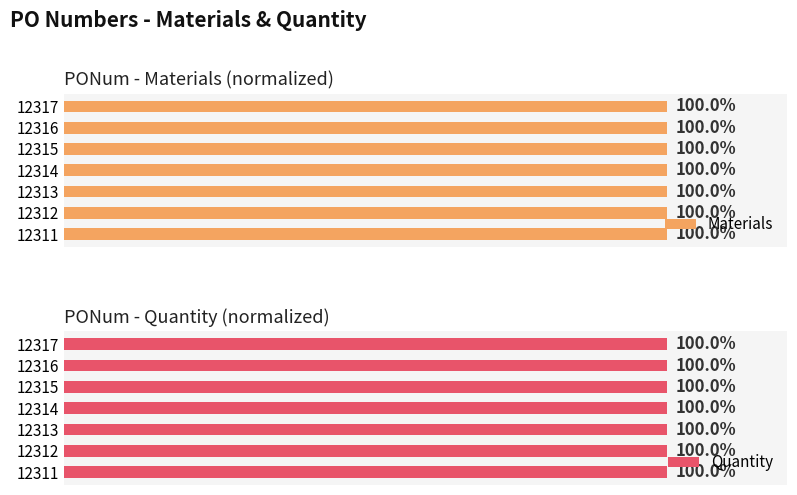

How many data points does each series have?

7